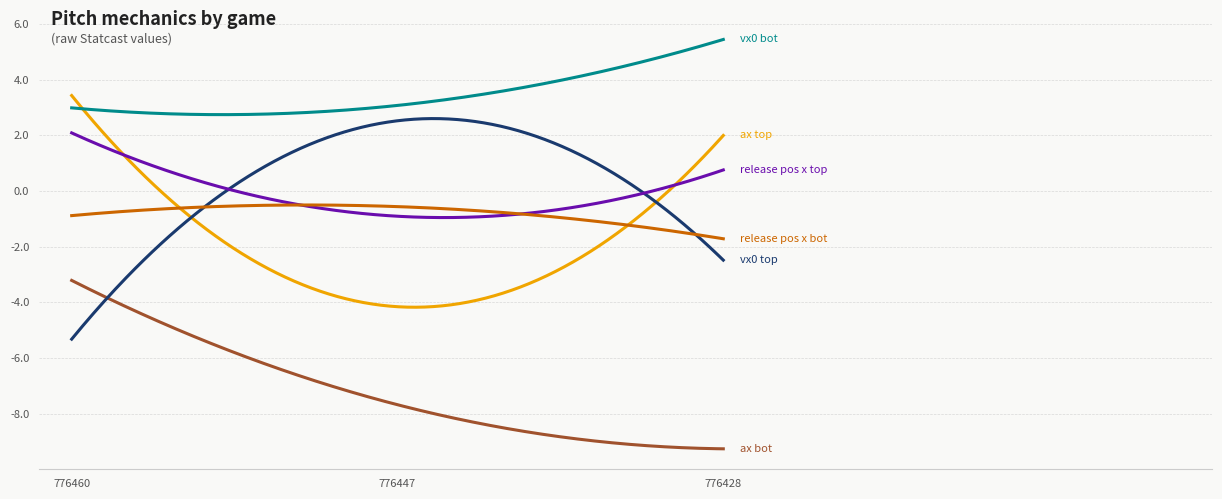

What is the maximum value shown in the chart?

5.4